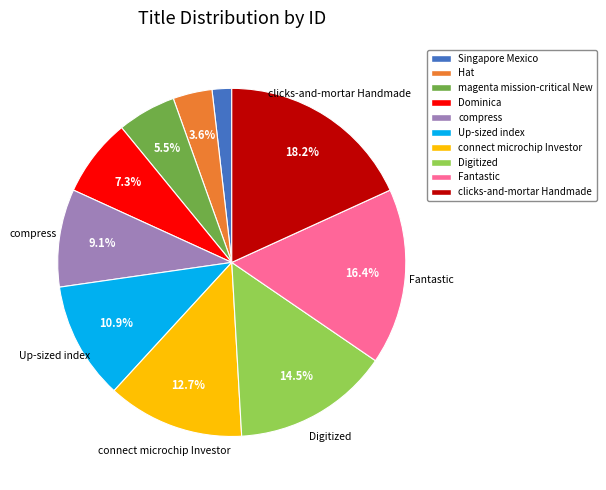

Which category has the biggest portion of the pie?

clicks-and-mortar Handmade